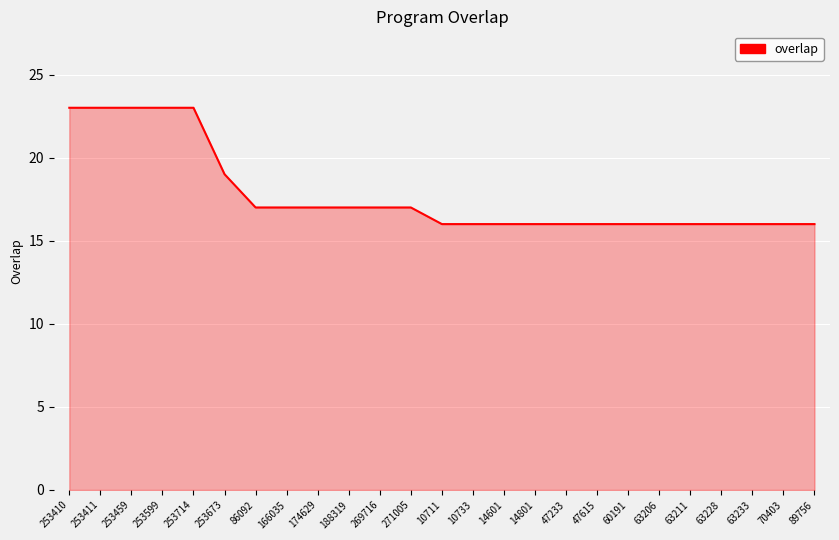

What is the smallest value displayed?

16